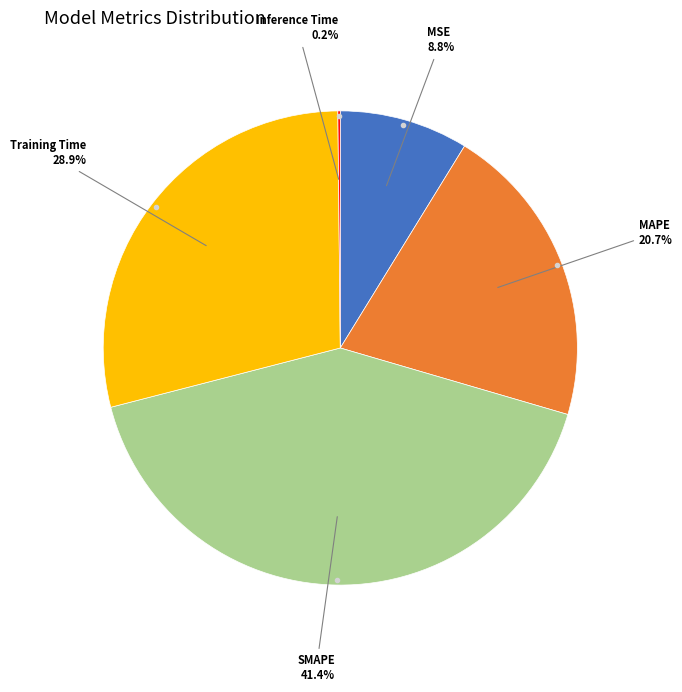

Is there any slice that represents more than half of the pie?

No